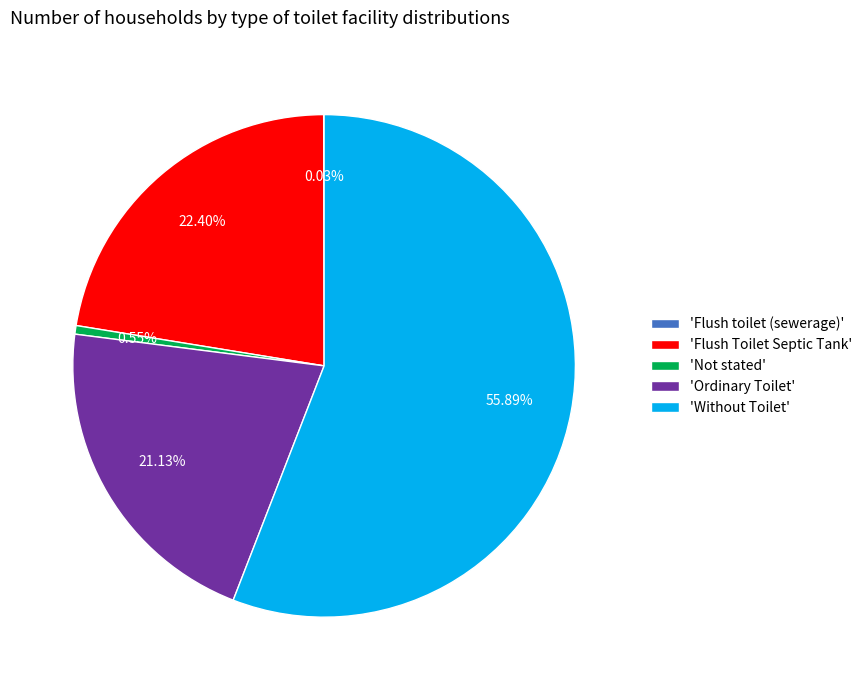

Which slice is the largest?

'Without Toilet'